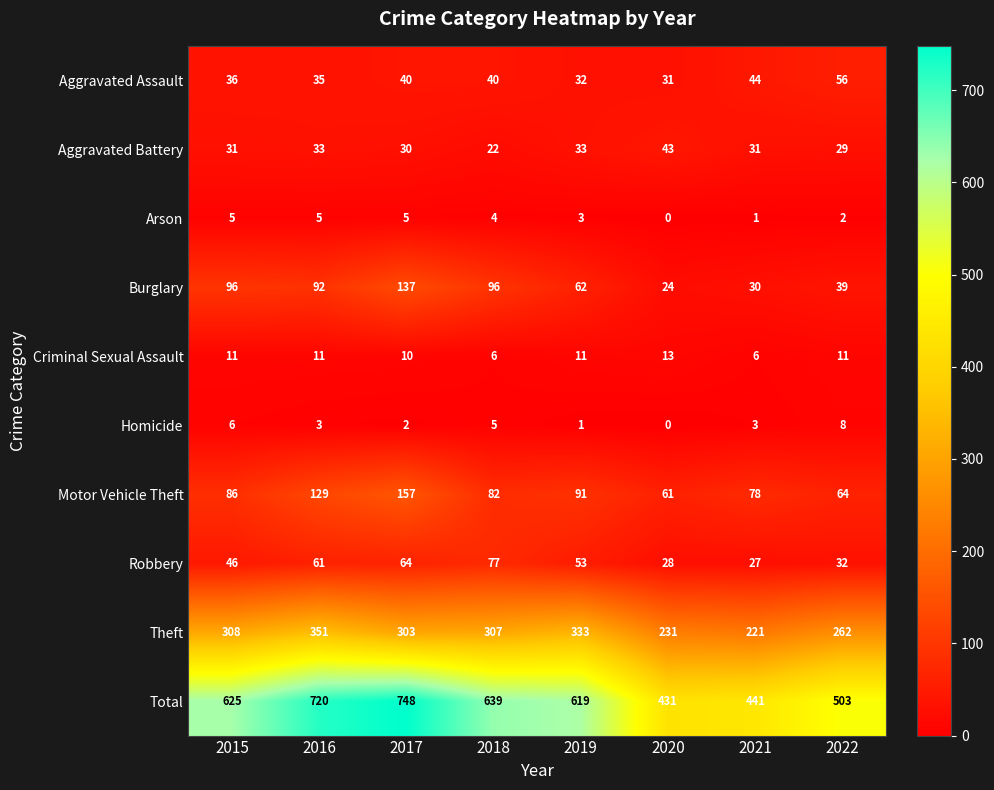

At which label does Arson first exceed 4?

2015